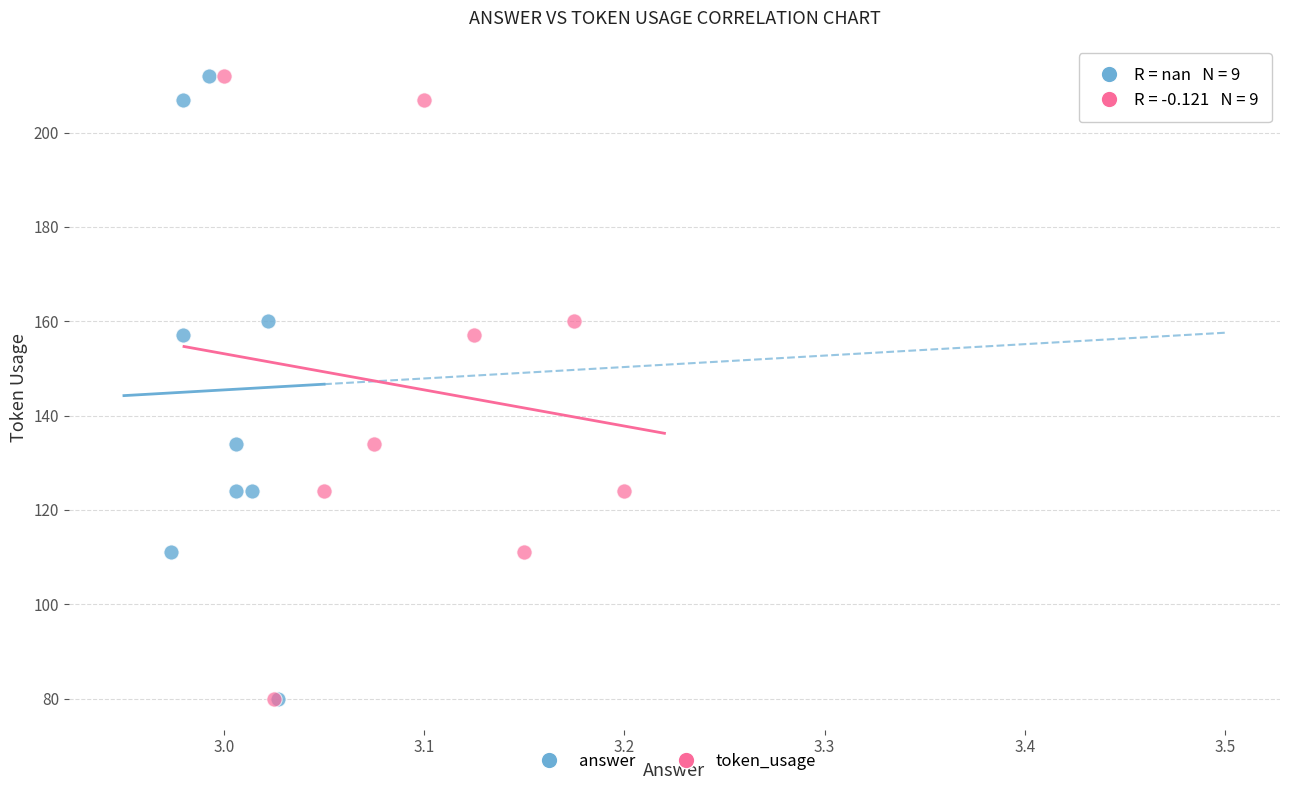

What are all the series names shown in the legend?

answer, token_usage